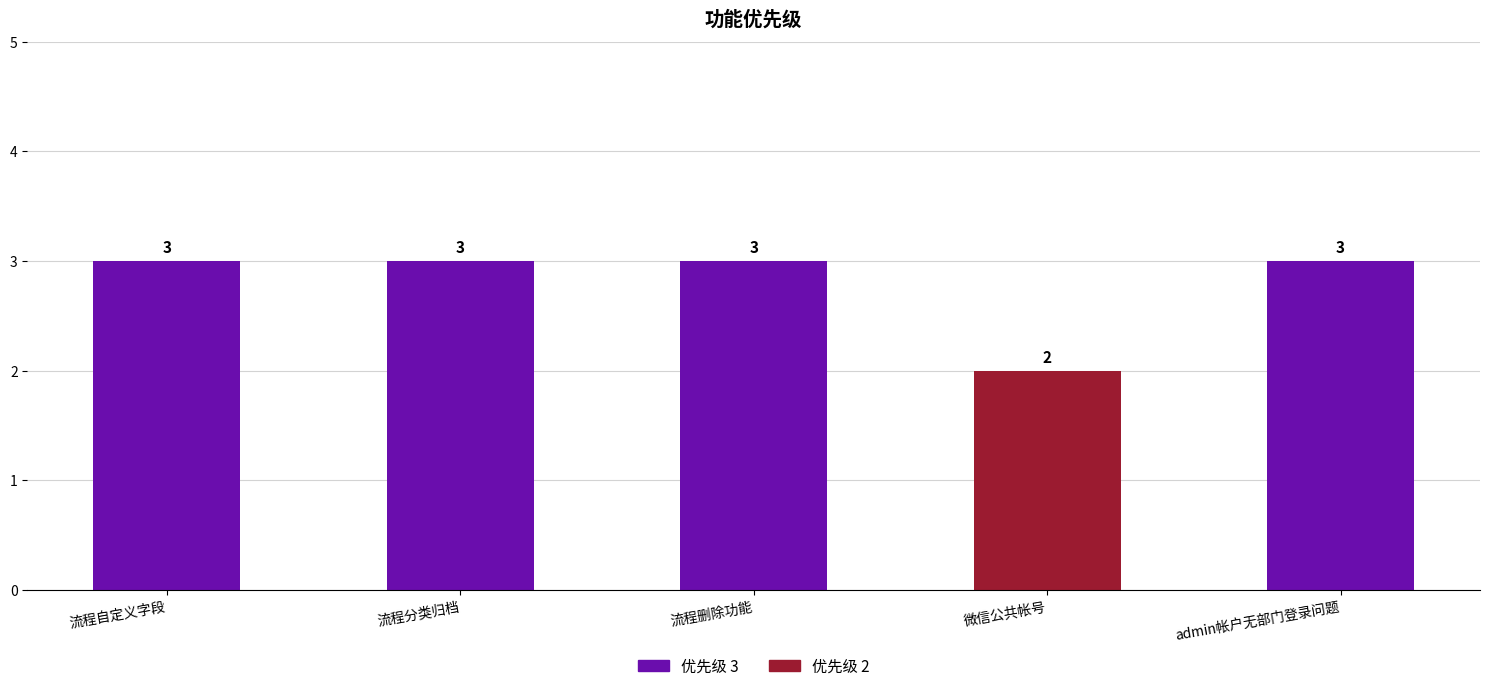

Reading left to right, transcribe all the data shown in this chart.

3	3	3	2	3